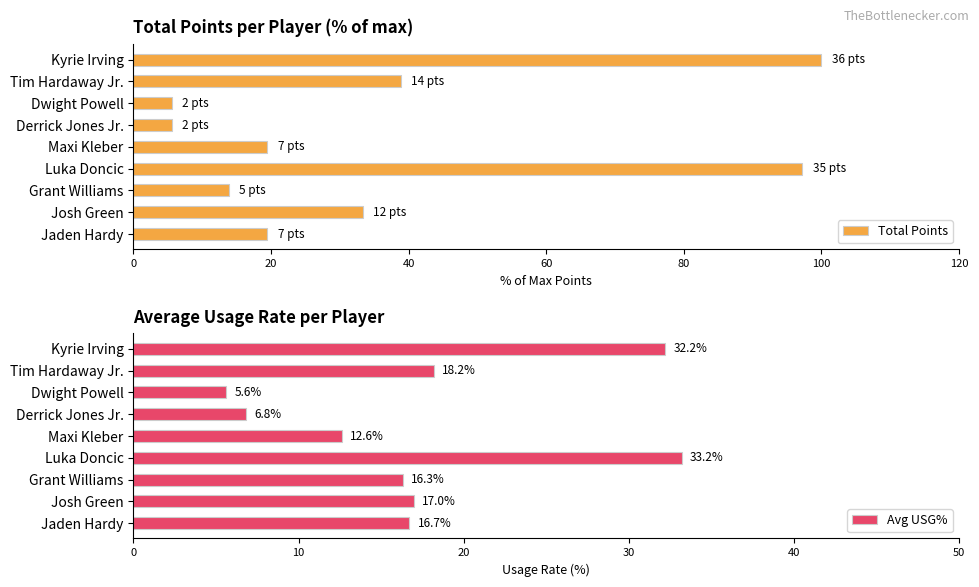

What is the difference between the maximum and second lowest values in the Avg USG% series?

26.4